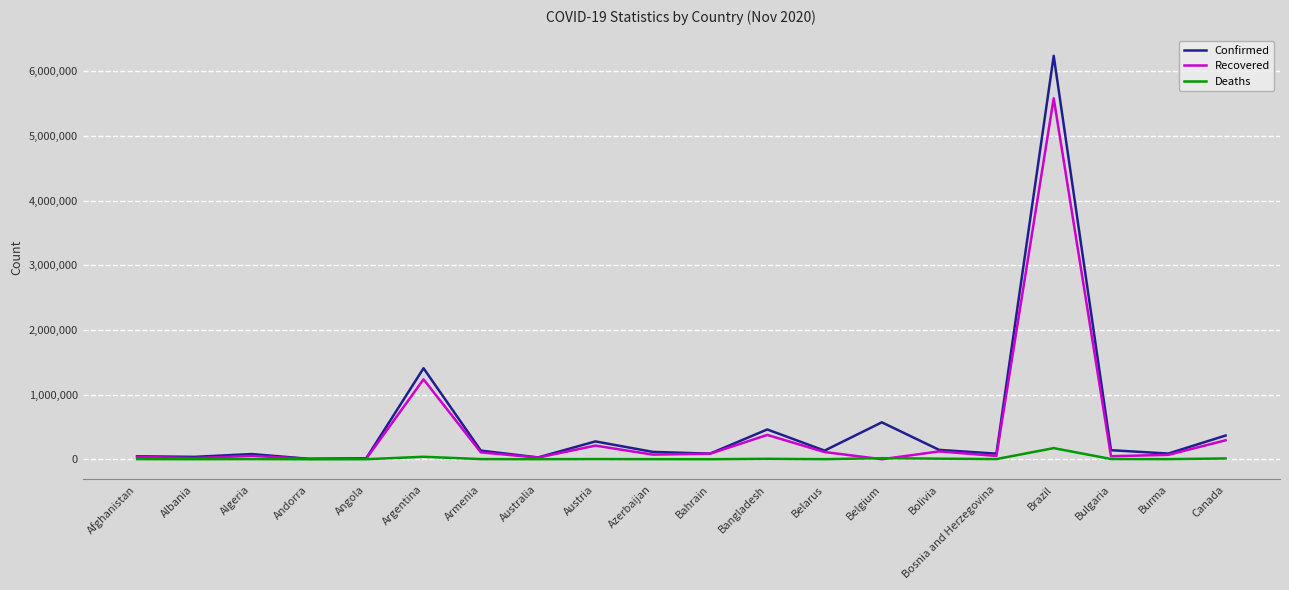

What is the spread (max minus min) of values at Bangladesh?

454039